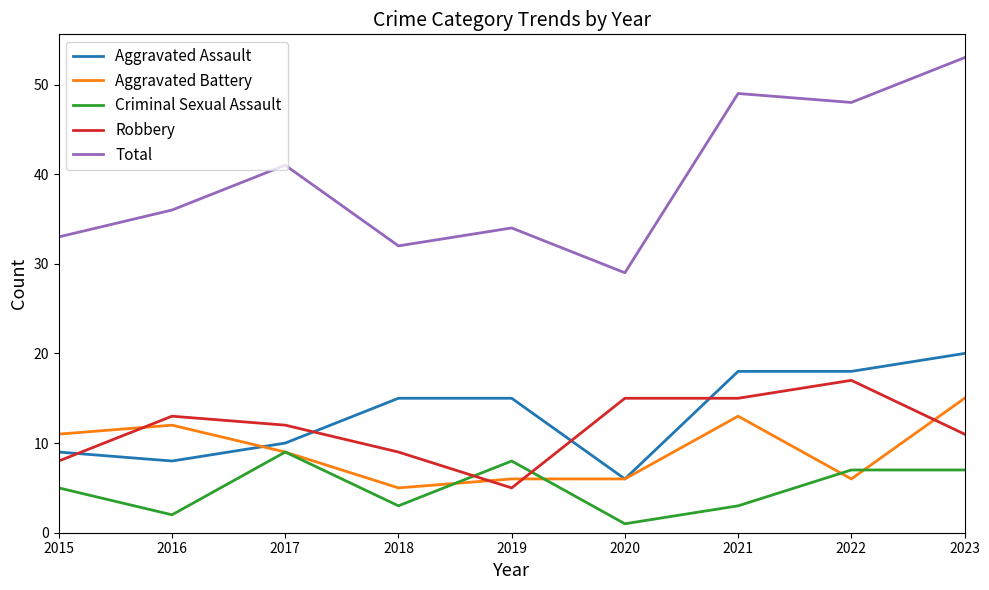

Reading left to right, extract all data points from this chart.

Aggravated Assault: 9	8	10	15	15	6	18	18	20
Aggravated Battery: 11	12	9	5	6	6	13	6	15
Criminal Sexual Assault: 5	2	9	3	8	1	3	7	7
Robbery: 8	13	12	9	5	15	15	17	11
Total: 33	36	41	32	34	29	49	48	53